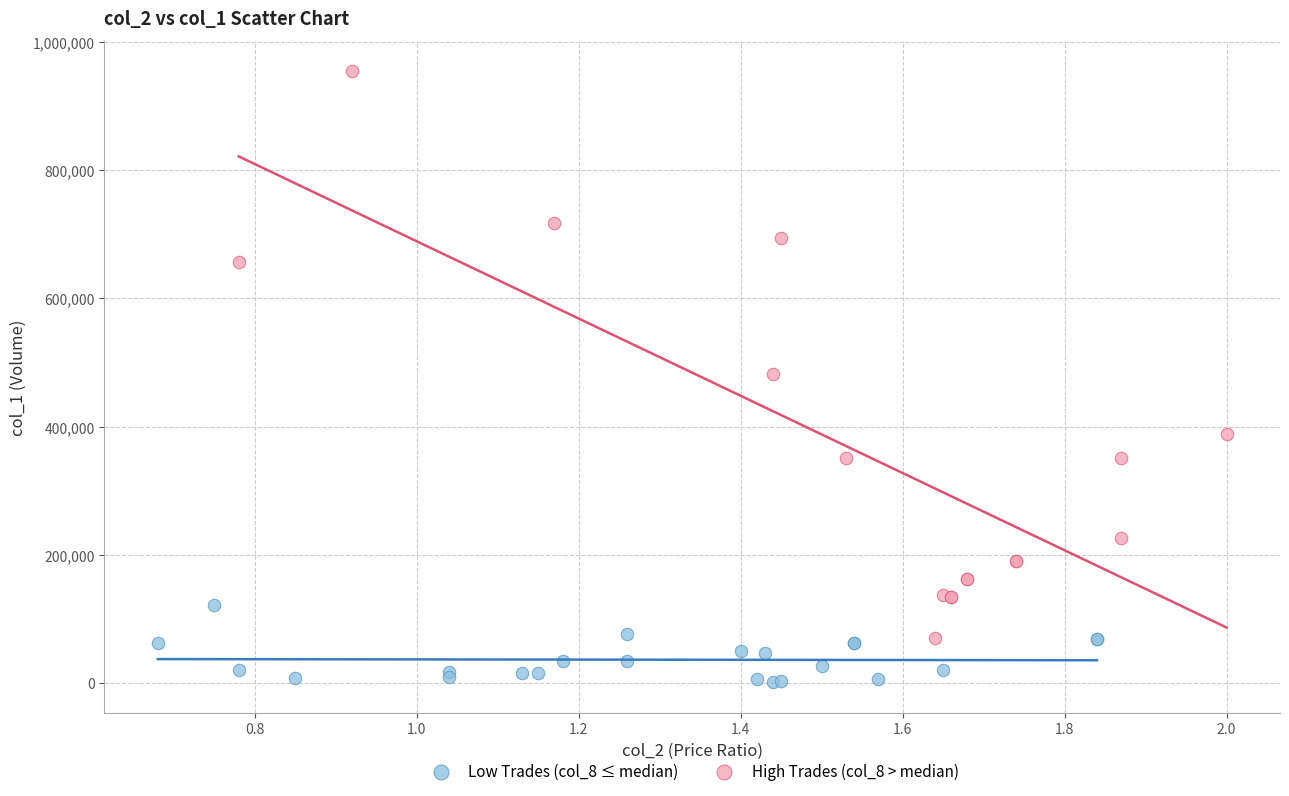

Which series reaches the maximum Y coordinate?

High Trades (col_8 > median)